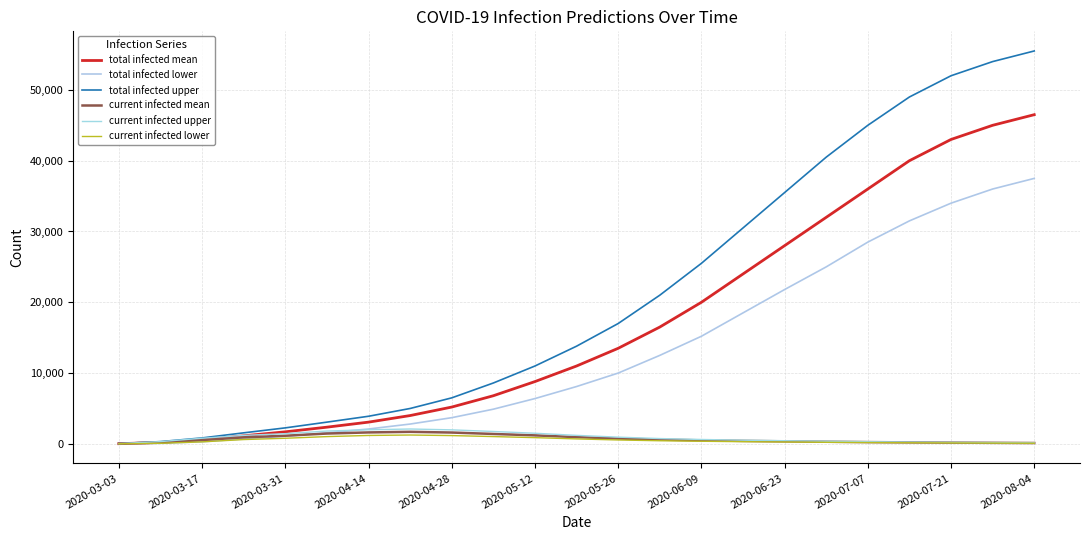

What is the maximum value for total infected upper?

55500